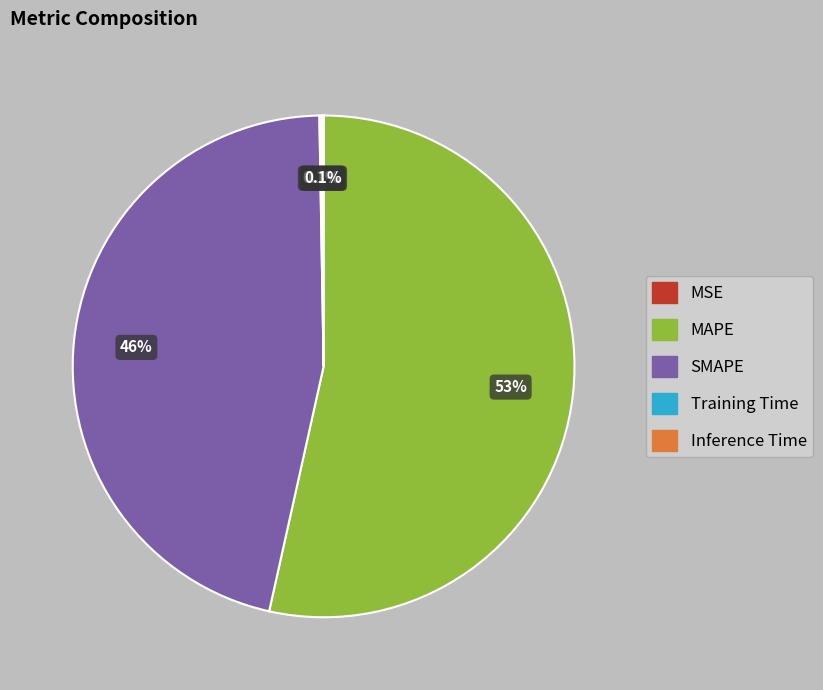

To the nearest percent, what percentage of the pie is SMAPE?

46%